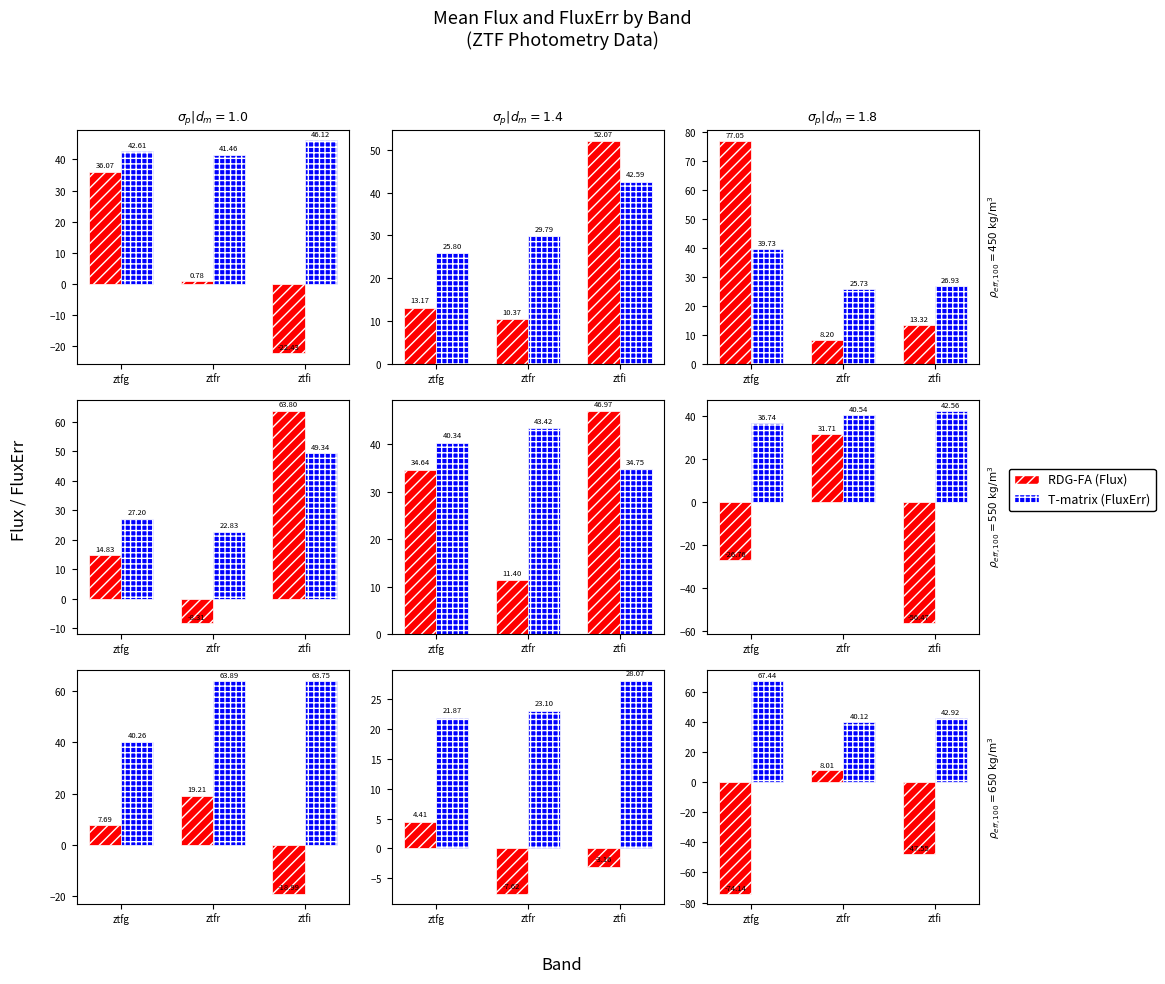

What are all the series names shown in the legend?

RDG-FA, T-matrix